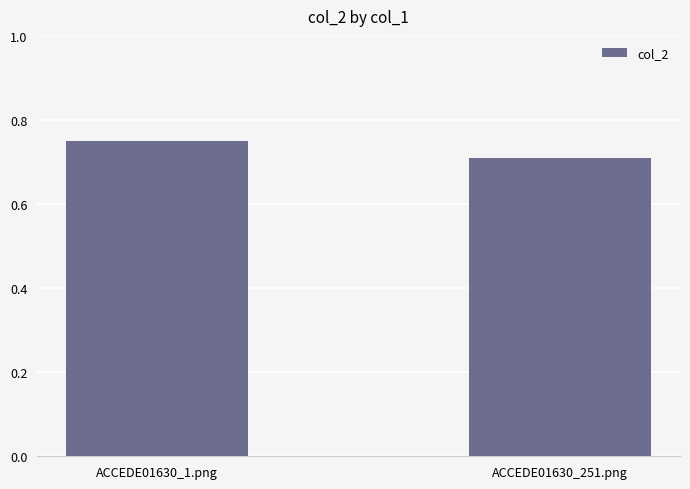

Rank the categories by value from highest to lowest.

ACCEDE01630_1.png, ACCEDE01630_251.png